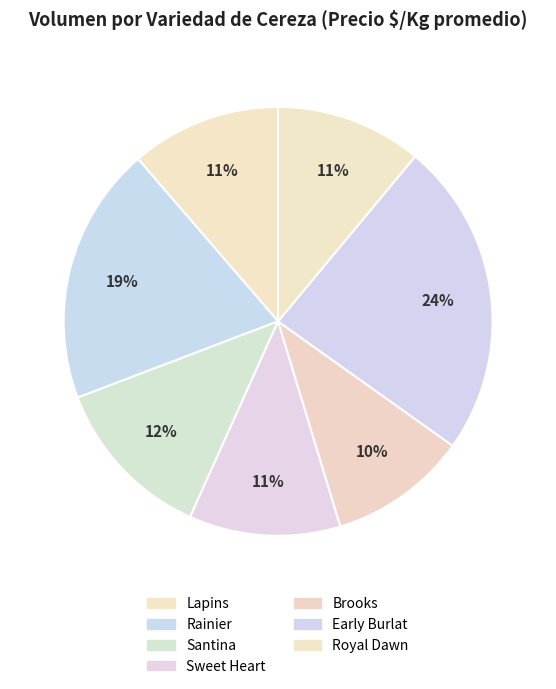

Combined, do Royal Dawn and Sweet Heart account for over 50%?

No